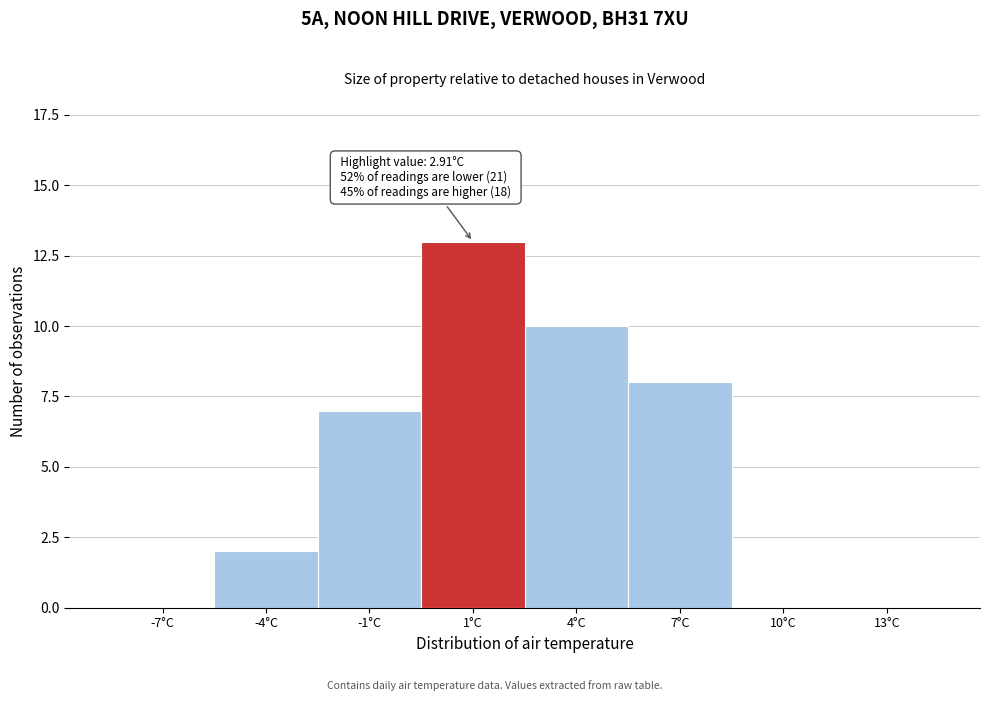

Reading right to left, transcribe all the data shown in this chart.

13°C=0	10°C=0	7°C=8	4°C=10	1°C=13	-1°C=7	-4°C=2	-7°C=0